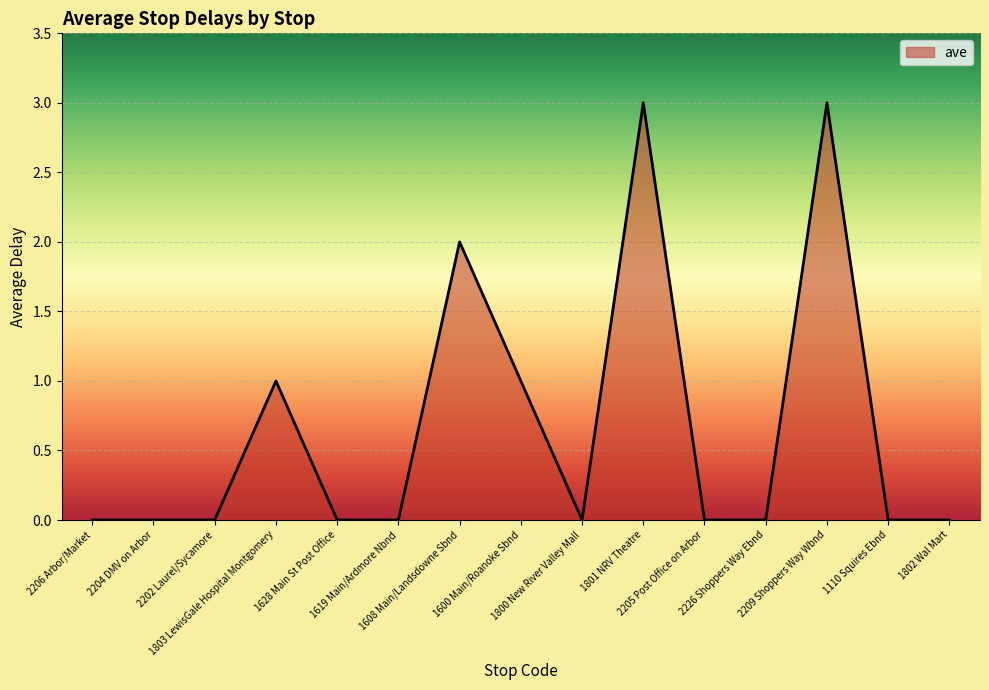

What is the greatest value displayed?

3